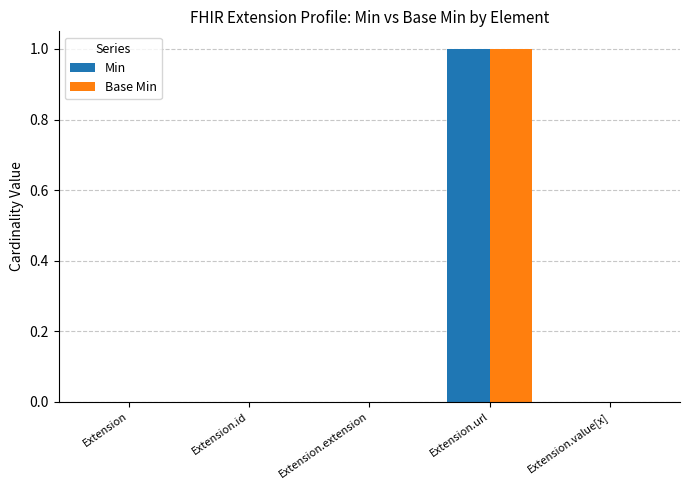

Reading left to right, extract all data points from this chart.

Min: Extension=0	Extension.id=0	Extension.extension=0	Extension.url=1	Extension.value[x]=0
Base Min: Extension=0	Extension.id=0	Extension.extension=0	Extension.url=1	Extension.value[x]=0